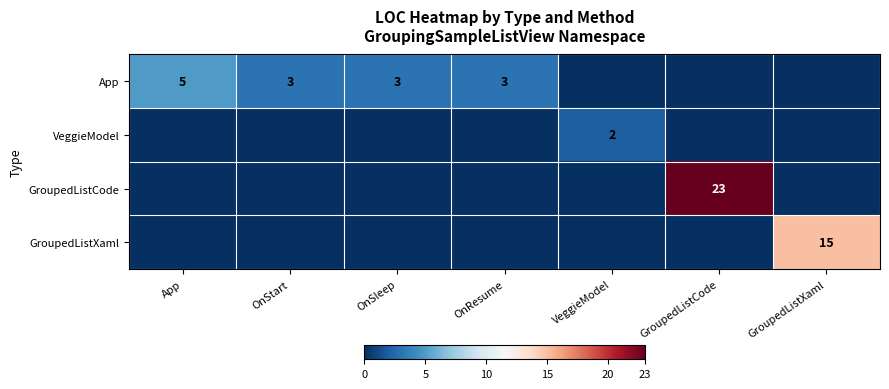

What is the greatest value displayed?

23